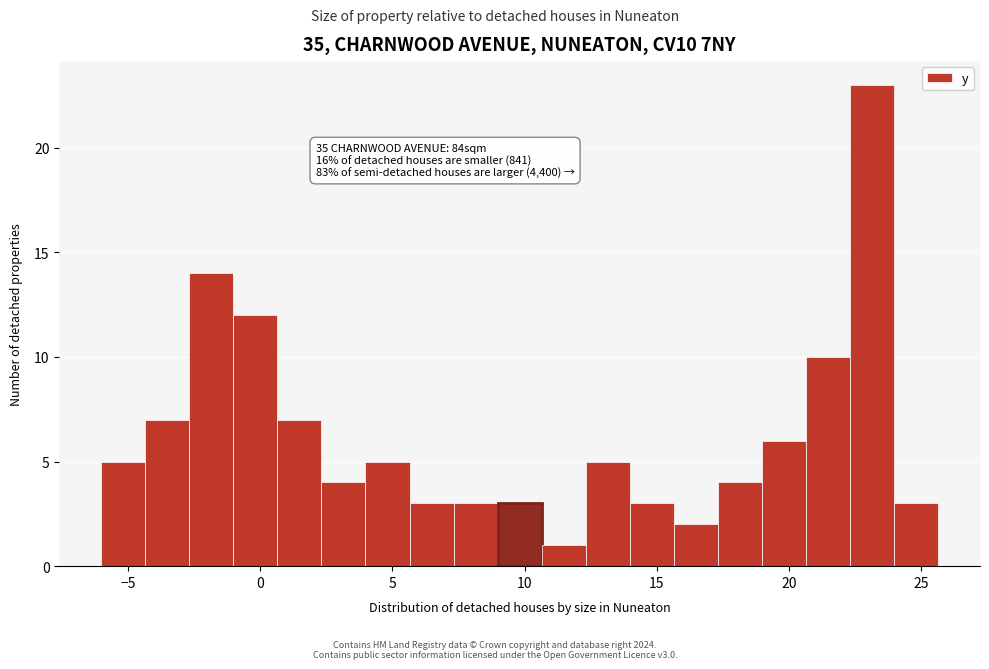

Read against the x-axis, roughly where is the centre of the tallest bar?

23.0